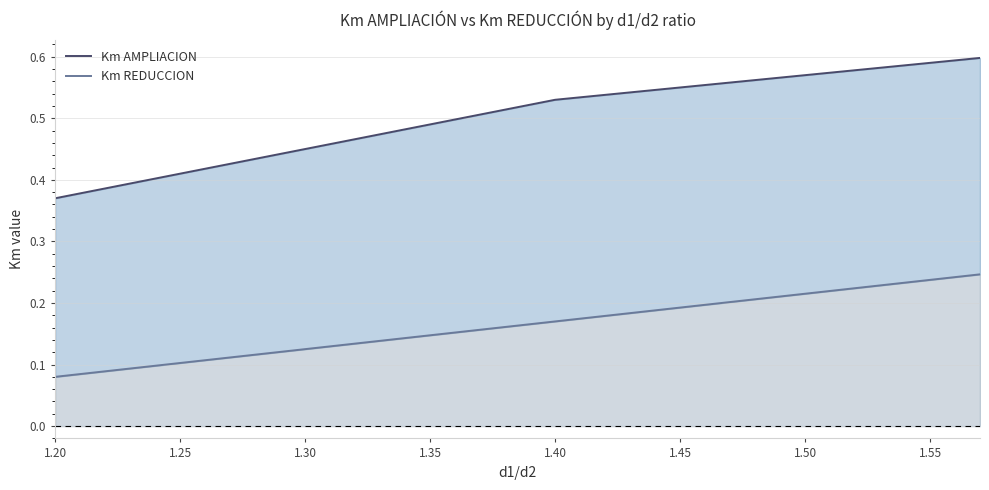

What is the maximum value for Km AMPLIACION?

0.6